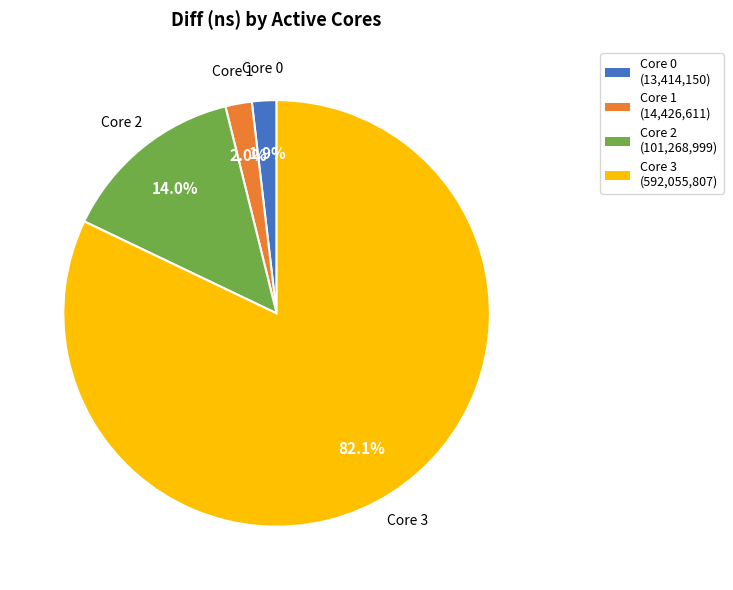

Is there any slice that represents more than half of the pie?

Yes